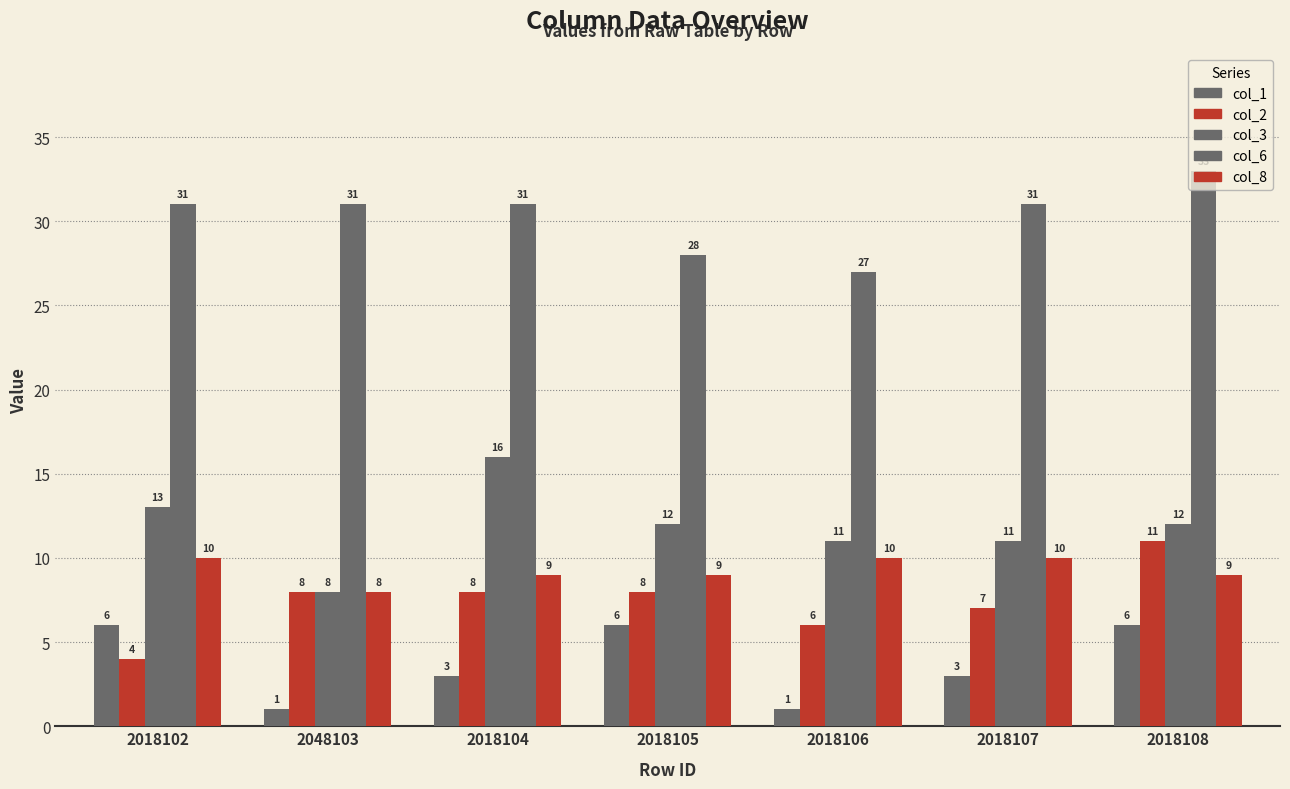

What is the average value of the col_1 series?

4